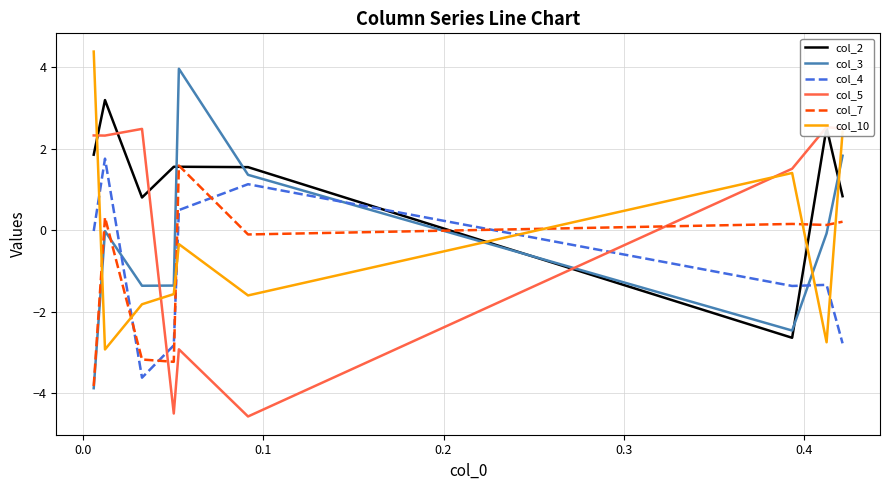

What is the difference between the maximum and minimum values in the col_3 series?

7.8